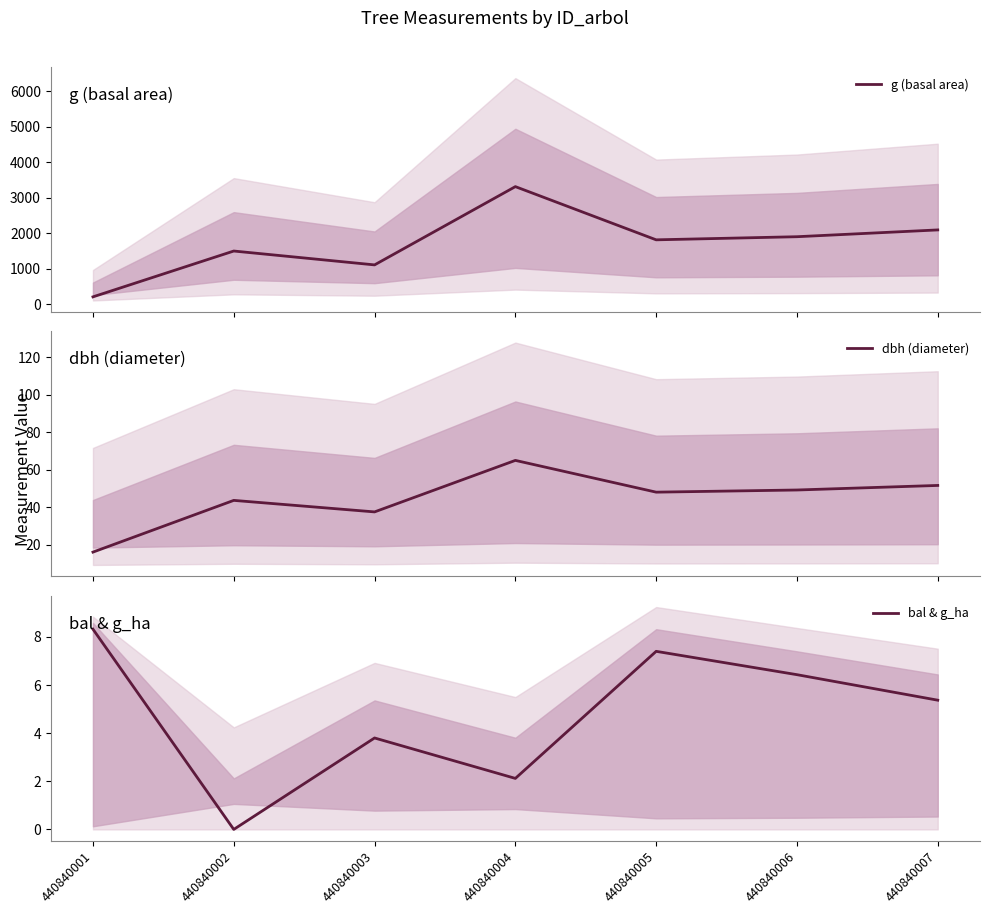

What is the value of the g (basal area) point at the 5th from the left?

1812.1